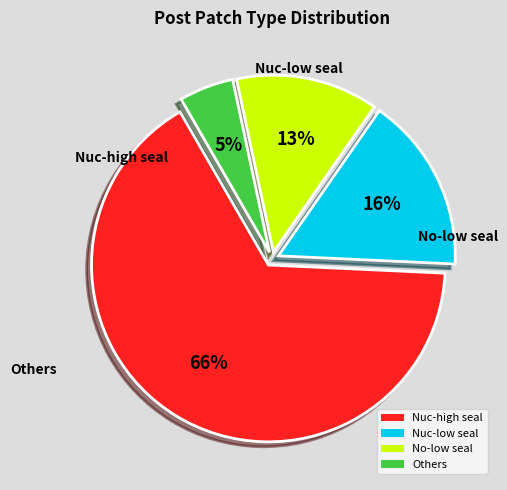

Is there a majority slice in this chart?

Yes